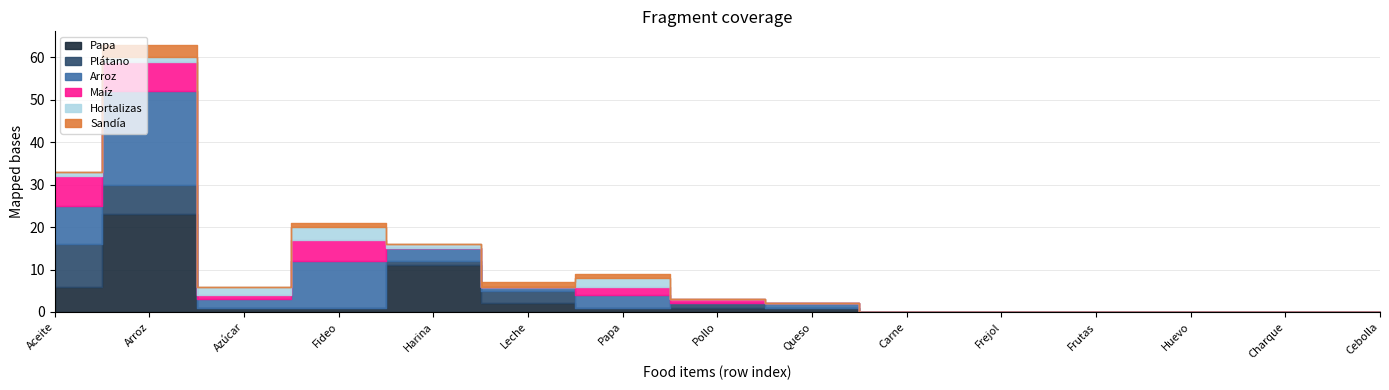

Is it true that Arroz equals 7 at Charque?

False